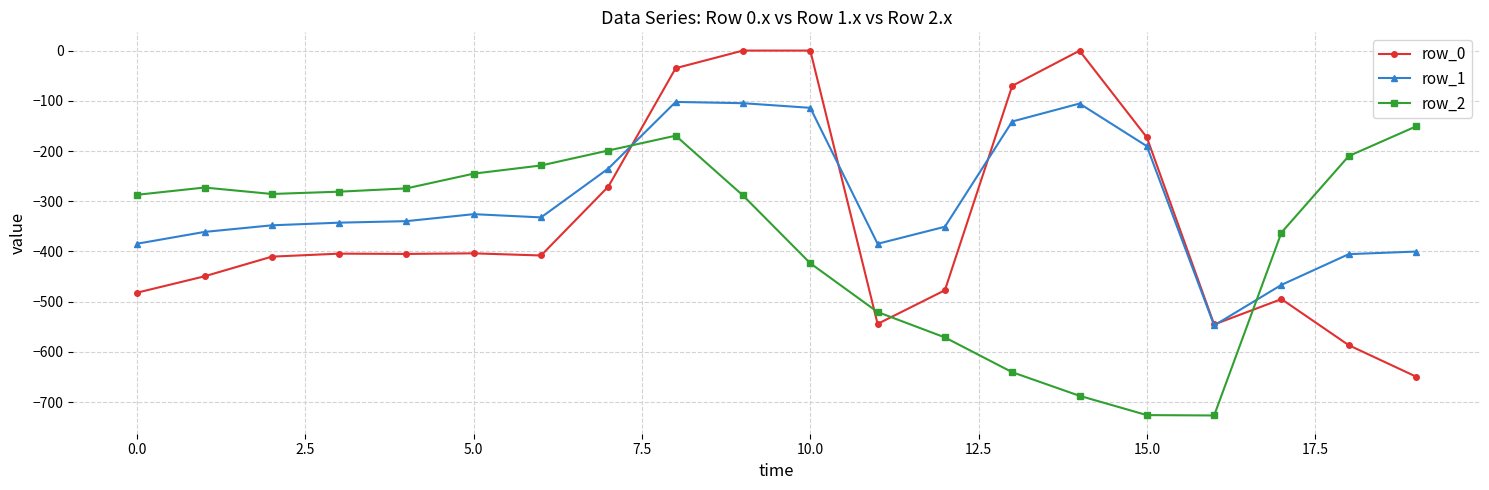

What is the minimum value shown in the chart?

-726.6